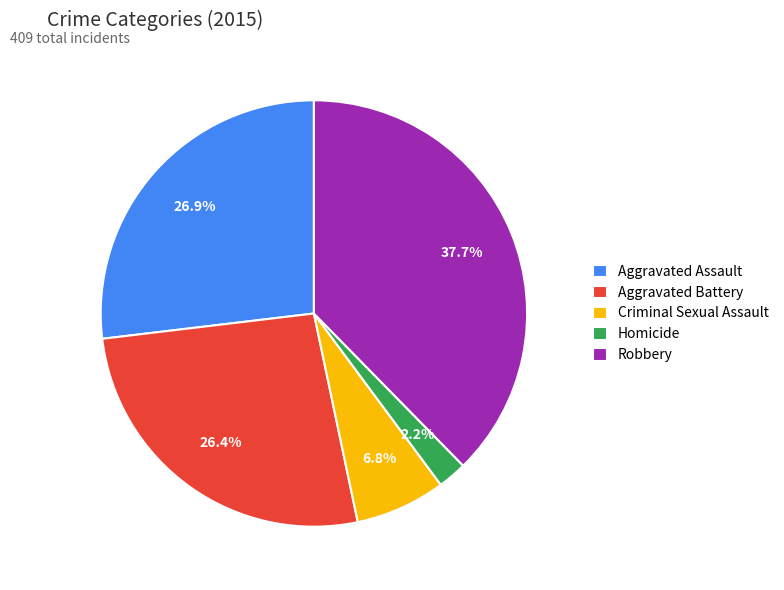

What is the smallest slice in the pie chart?

Homicide